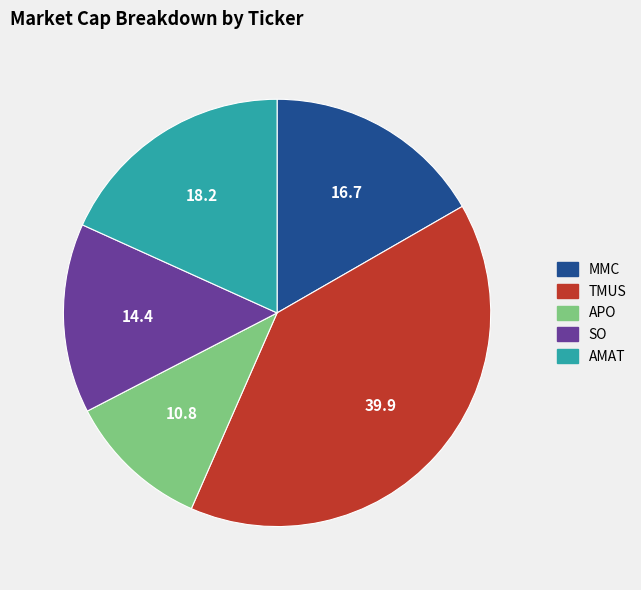

Is the sum of SO and MMC greater than half?

No